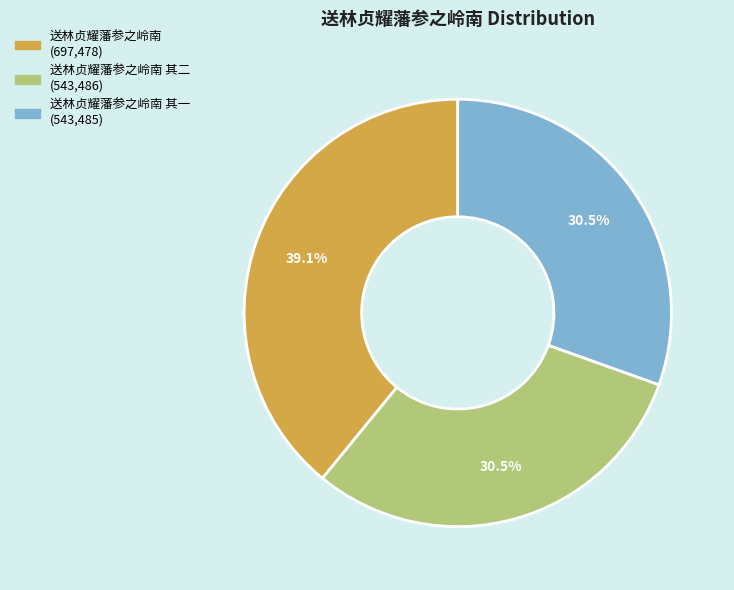

Is there any slice that represents more than half of the pie?

No